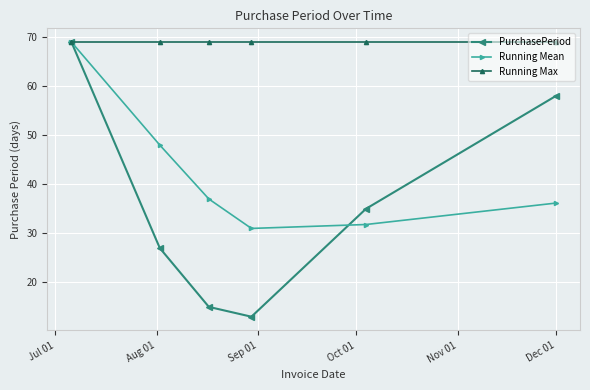

Which series has the largest range (max minus min)?

PurchasePeriod